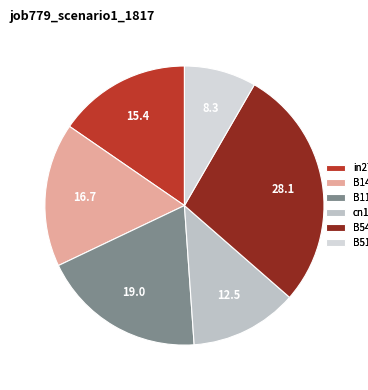

Which category has the smallest portion of the pie?

B51